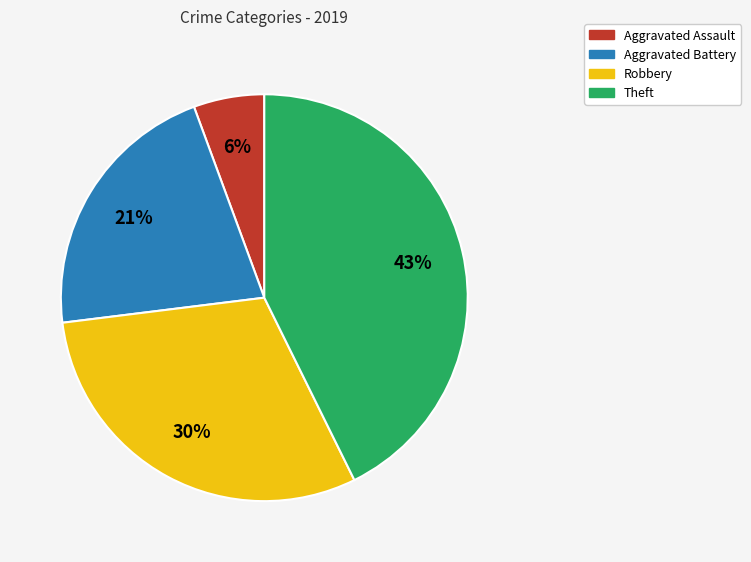

Is Aggravated Assault the majority of the pie?

No